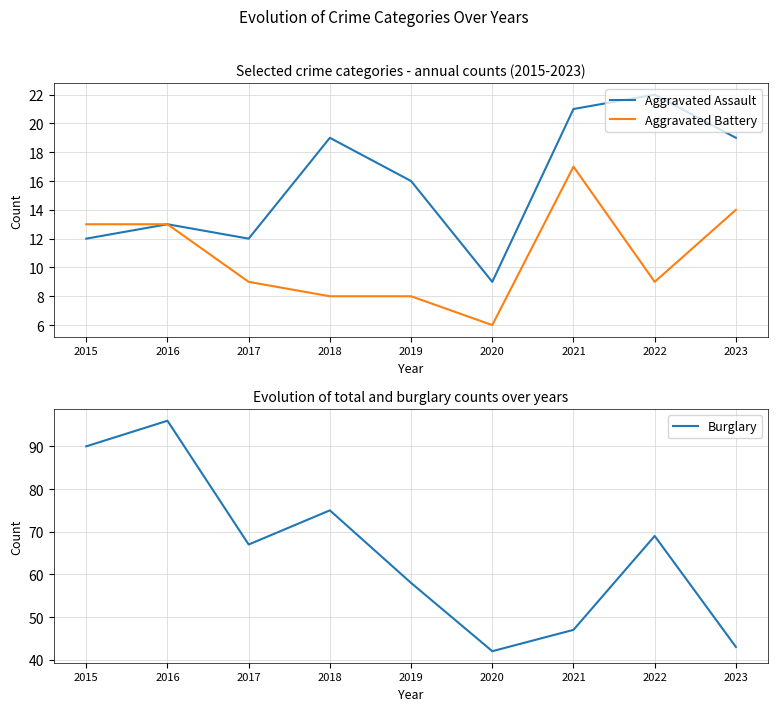

At 2022, list the series in order from smallest to largest.

Aggravated Battery, Aggravated Assault, Burglary